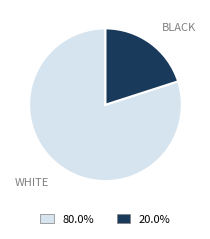

Rank the categories by value from highest to lowest.

WHITE, BLACK